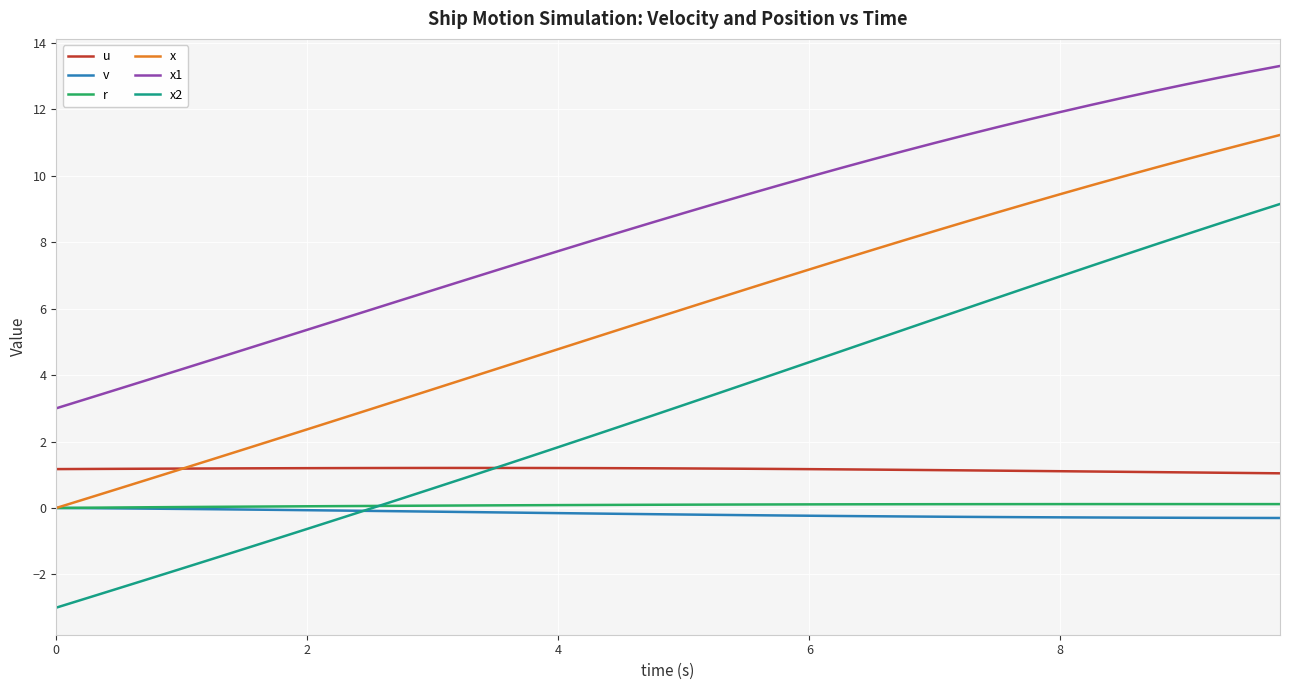

True or false: u and x1 cross at least once.

False